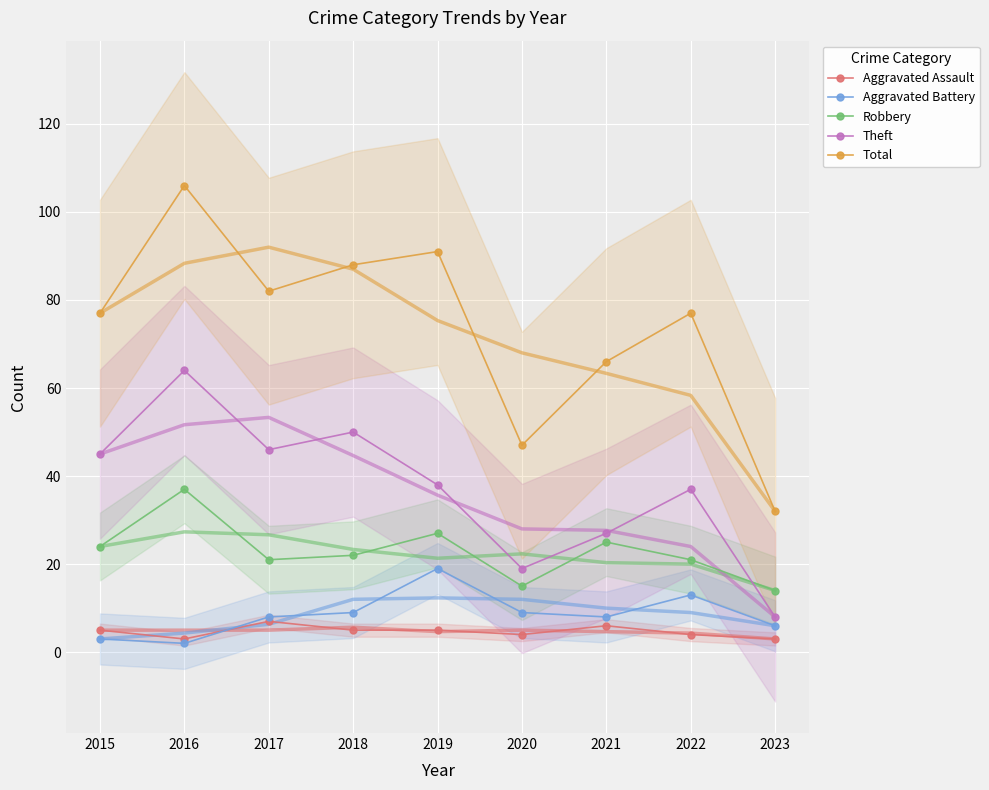

Is it true that Aggravated Battery equals 14 at 2017?

False